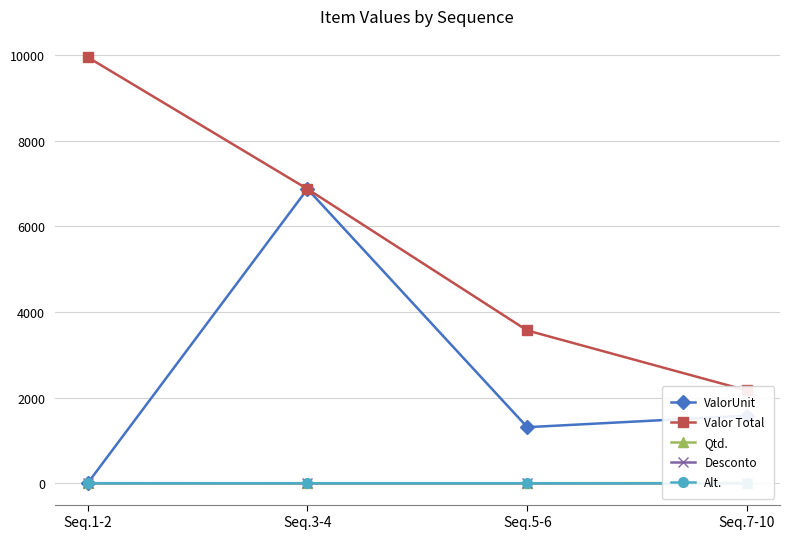

What is the spread (max minus min) of values at Seq.3-4?

6873.2